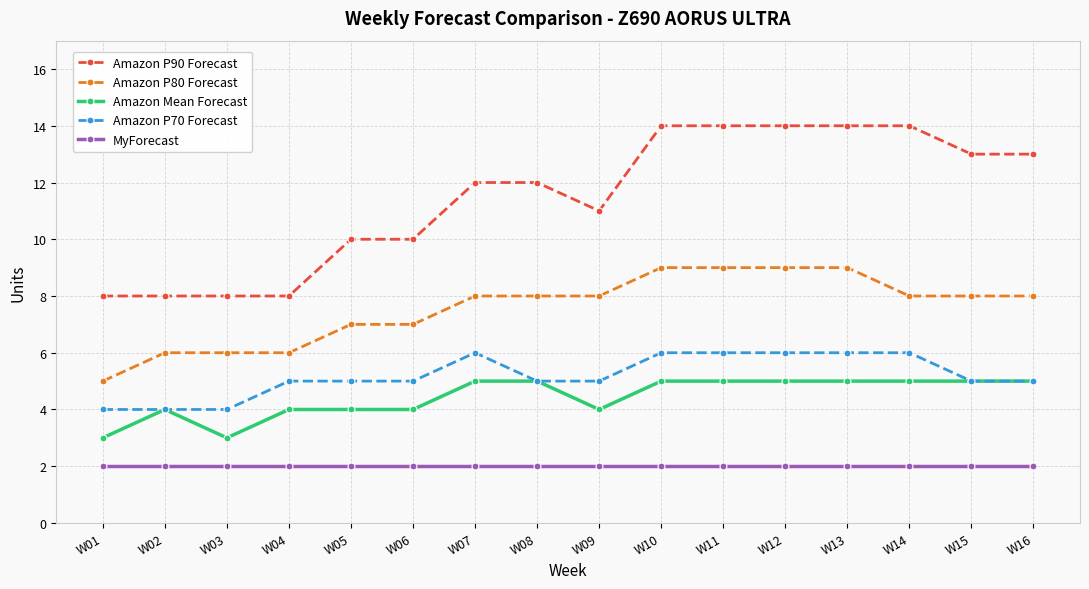

Which series has the largest range (max minus min)?

Amazon P90 Forecast